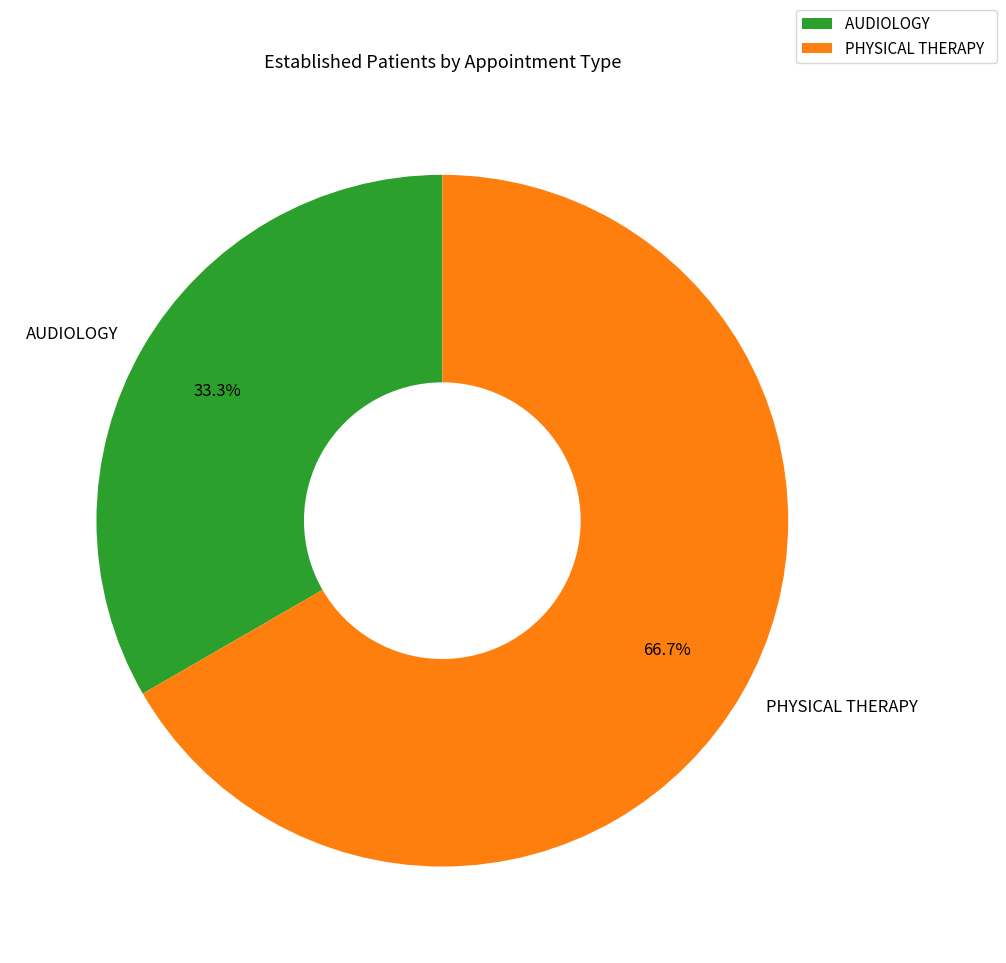

Rank the categories by value from lowest to highest.

AUDIOLOGY, PHYSICAL THERAPY